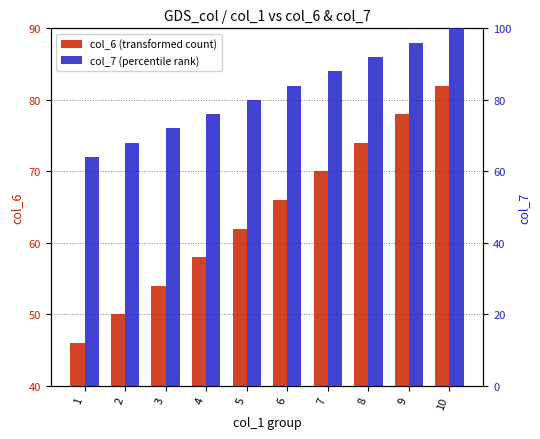

Reading left to right, extract all data points from this chart.

col_6 (transformed count): 1=46	2=50	3=54	4=58	5=62	6=66	7=70	8=74	9=78	10=82
col_7 (percentile rank): 1=64	2=68	3=72	4=76	5=80	6=84	7=88	8=92	9=96	10=100